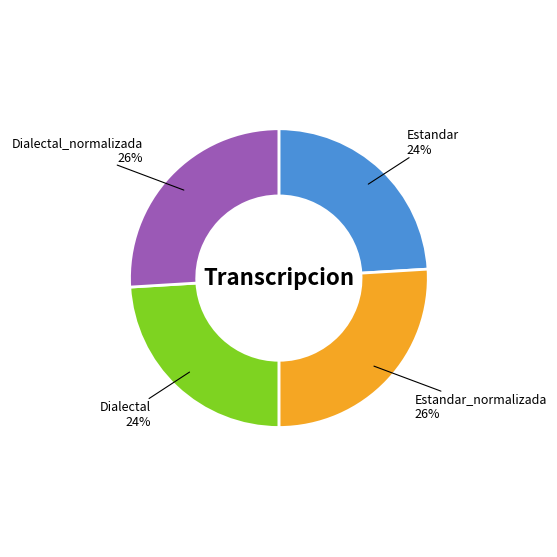

True or false: Dialectal accounts for 24% of the total.

True